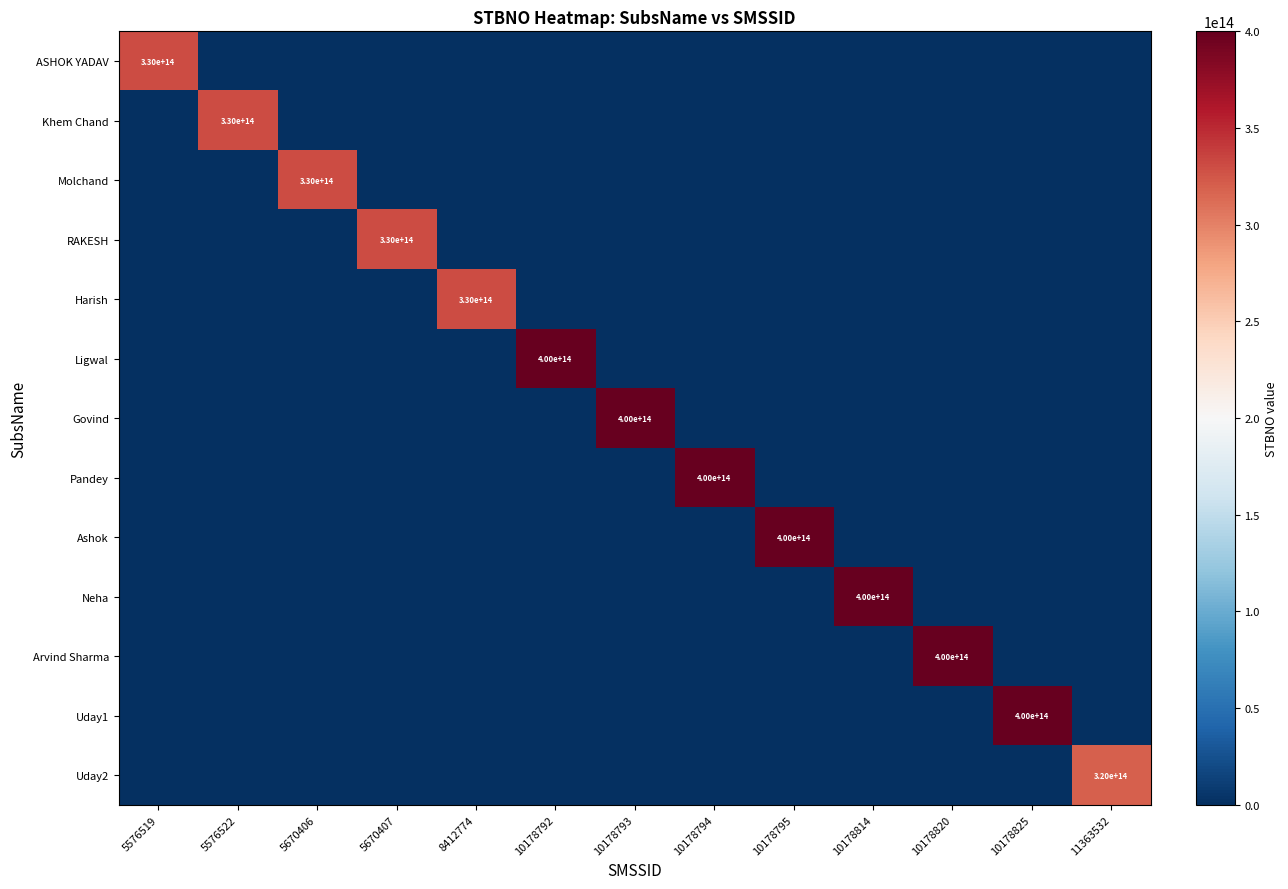

What is the total value across all series at 5576522?

330013330127378